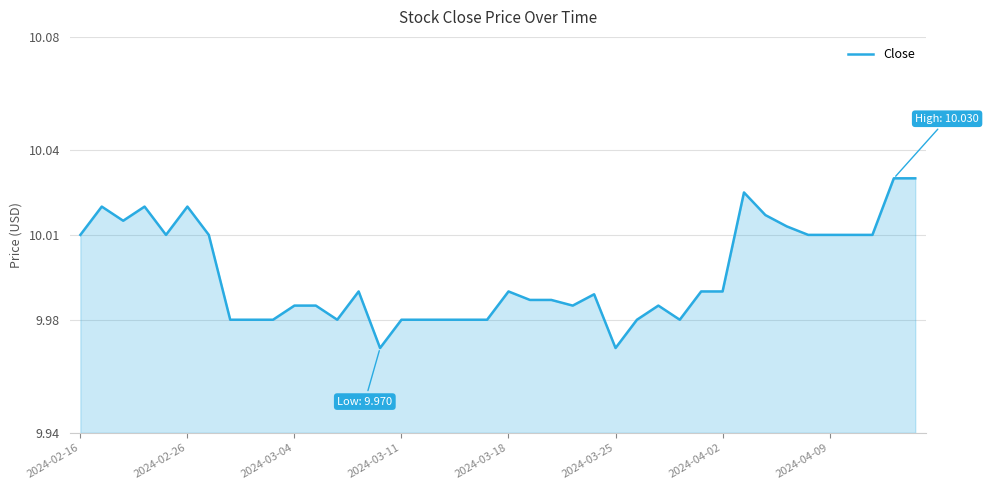

What is the difference between the maximum and minimum values?

0.1